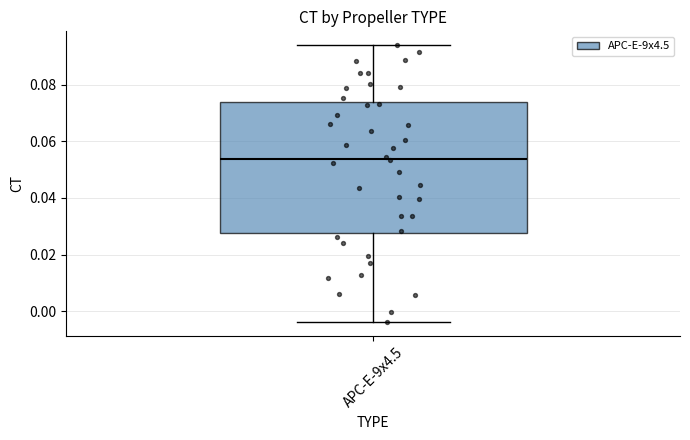

Where is the upper edge of the box for APC-E-9x4.5 on the y-axis? The values are not printed on the chart, so give them approximately, as read against the axis.

0.074